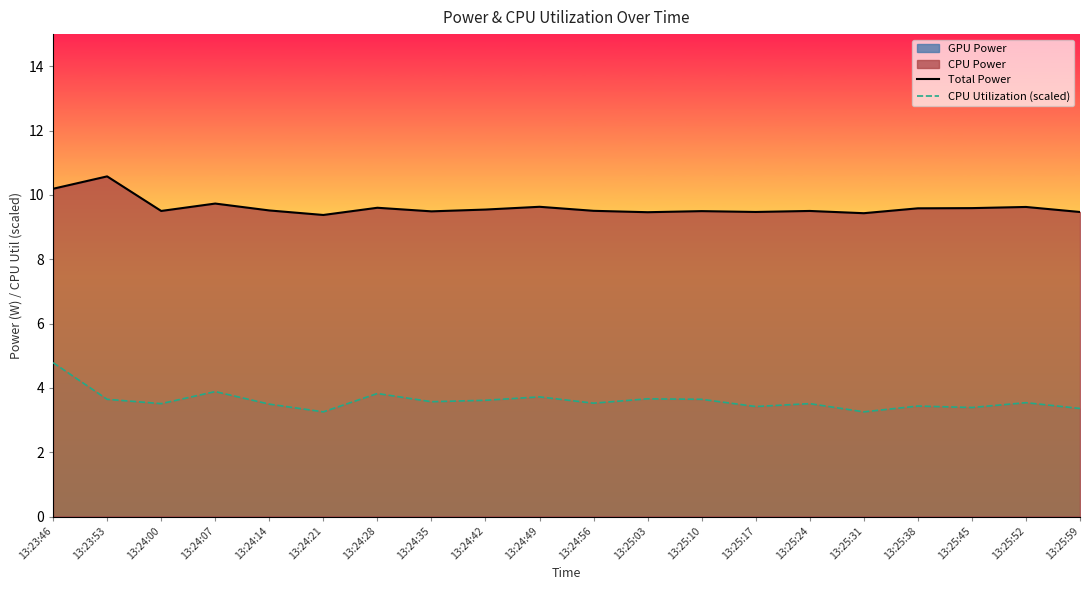

True or false: Total Power and CPU Utilization (scaled) intersect in this chart.

False